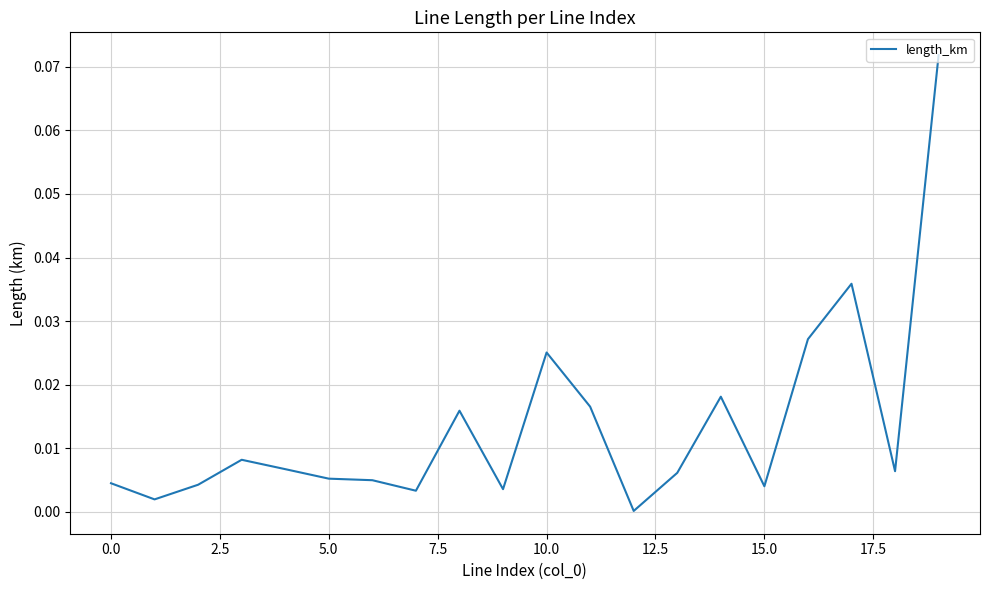

Does the chart display data point markers on the line(s)?

No